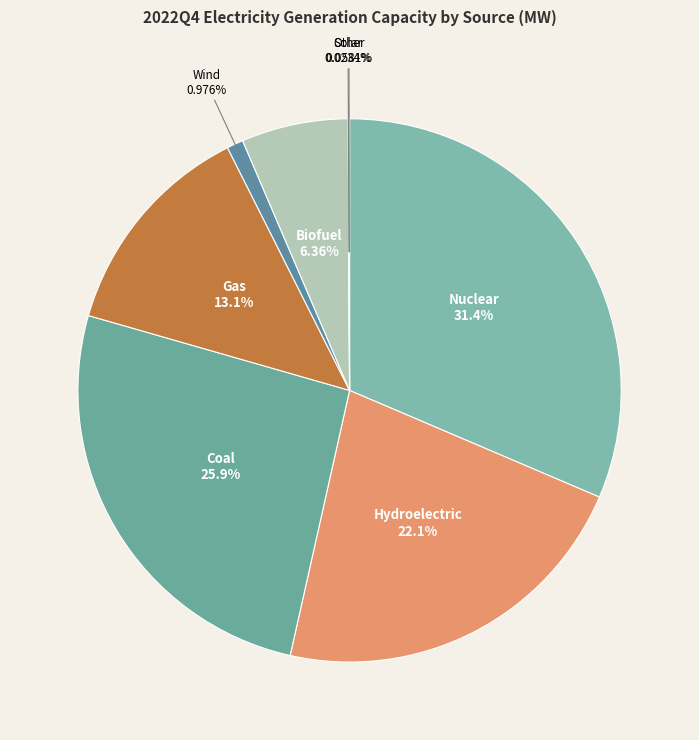

To the nearest percent, what is the difference between the largest and smallest slice percentages?

31%